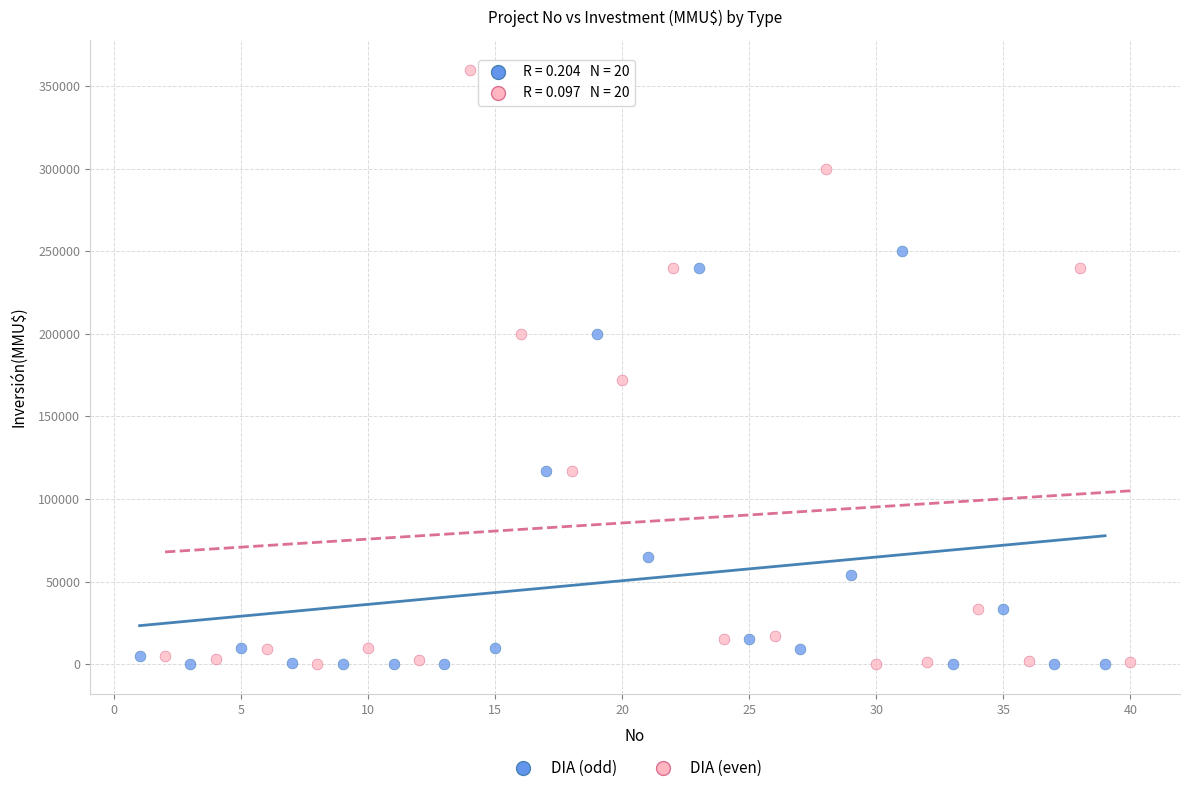

Which series has the widest spread of Y values?

DIA (even)